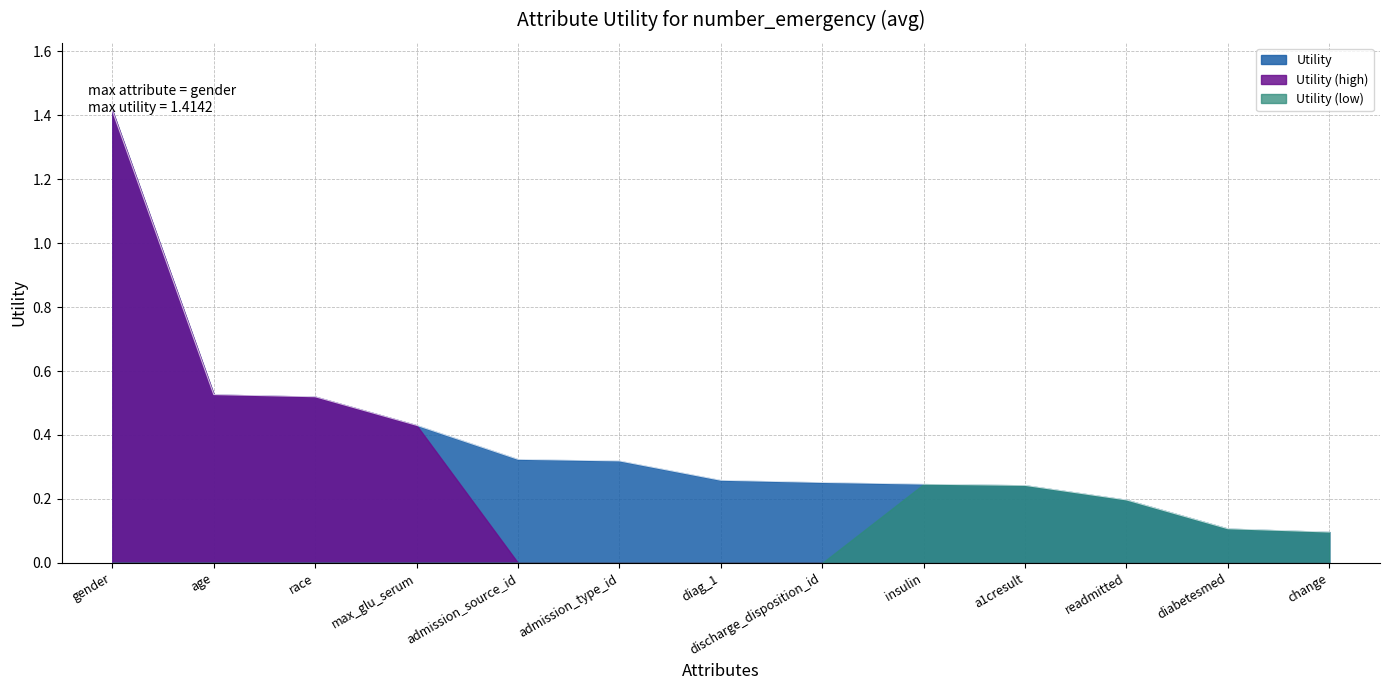

Count the number of categories in the chart.

13